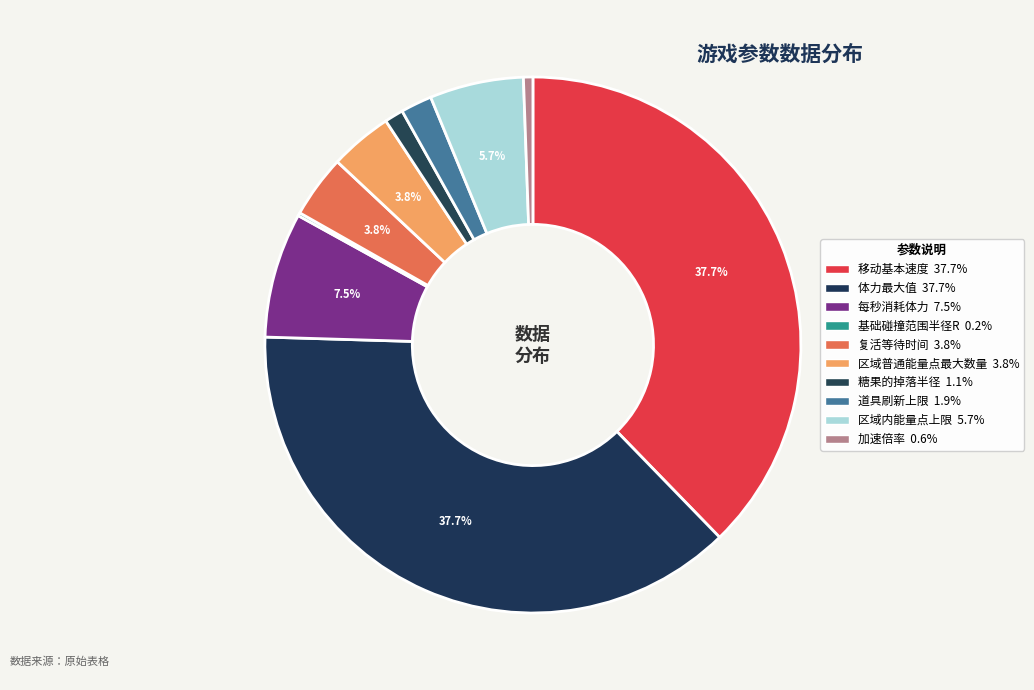

The 复活等待时间 slice represents 1% of the pie. True or false?

False